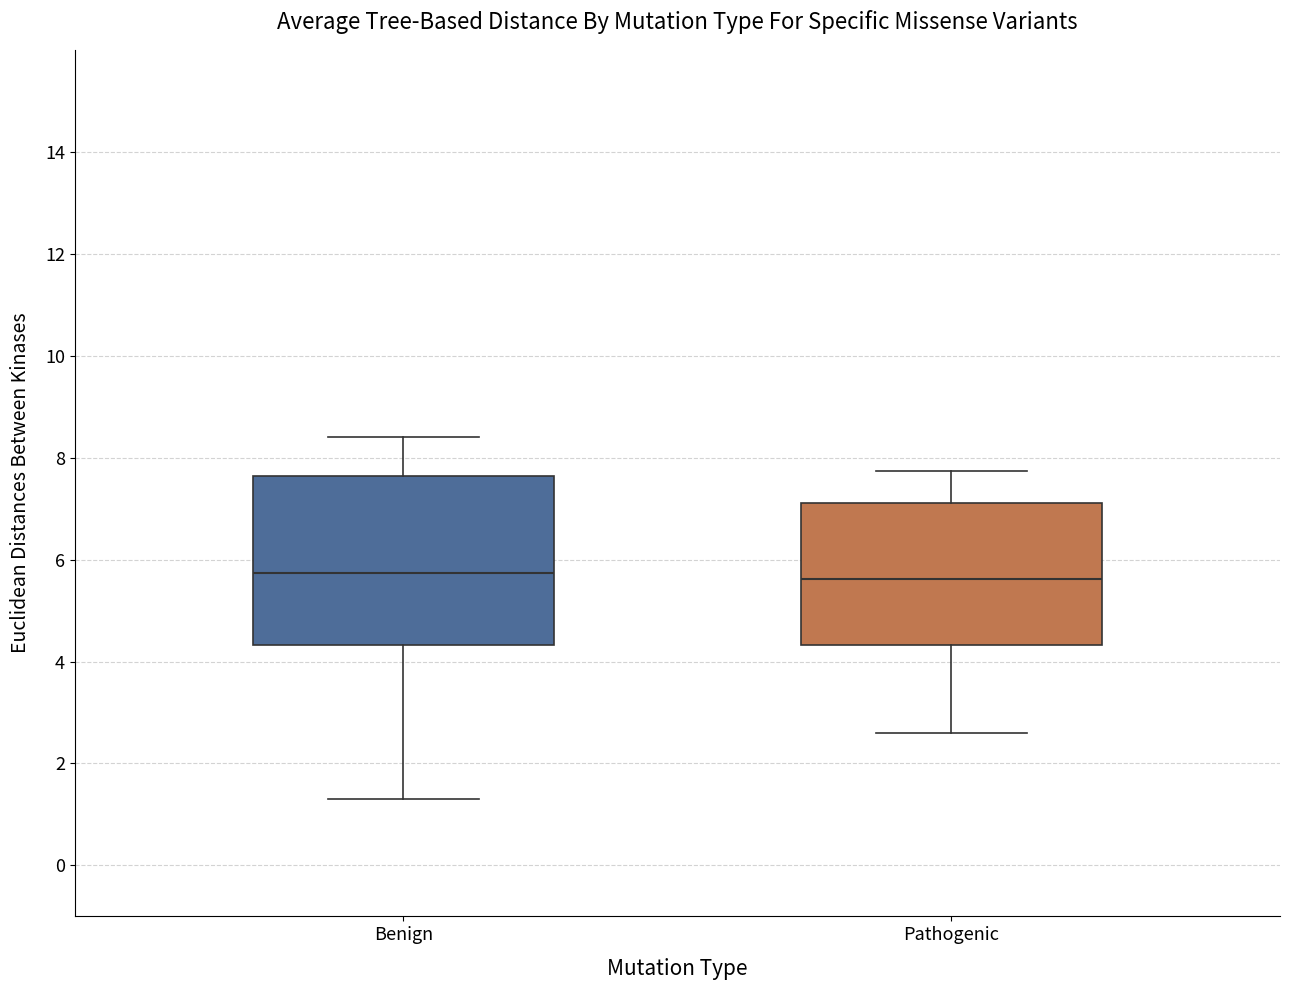

Where is the lower edge of the box for Pathogenic on the y-axis? The values are not printed on the chart, so give them approximately, as read against the axis.

4.4